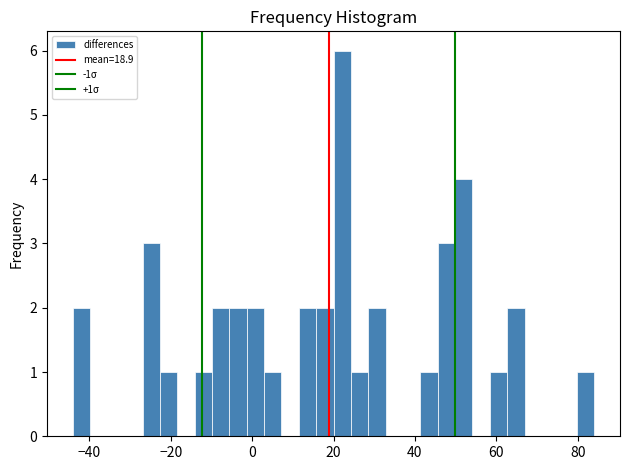

Read against the x-axis, roughly where is the centre of the tallest bar?

22